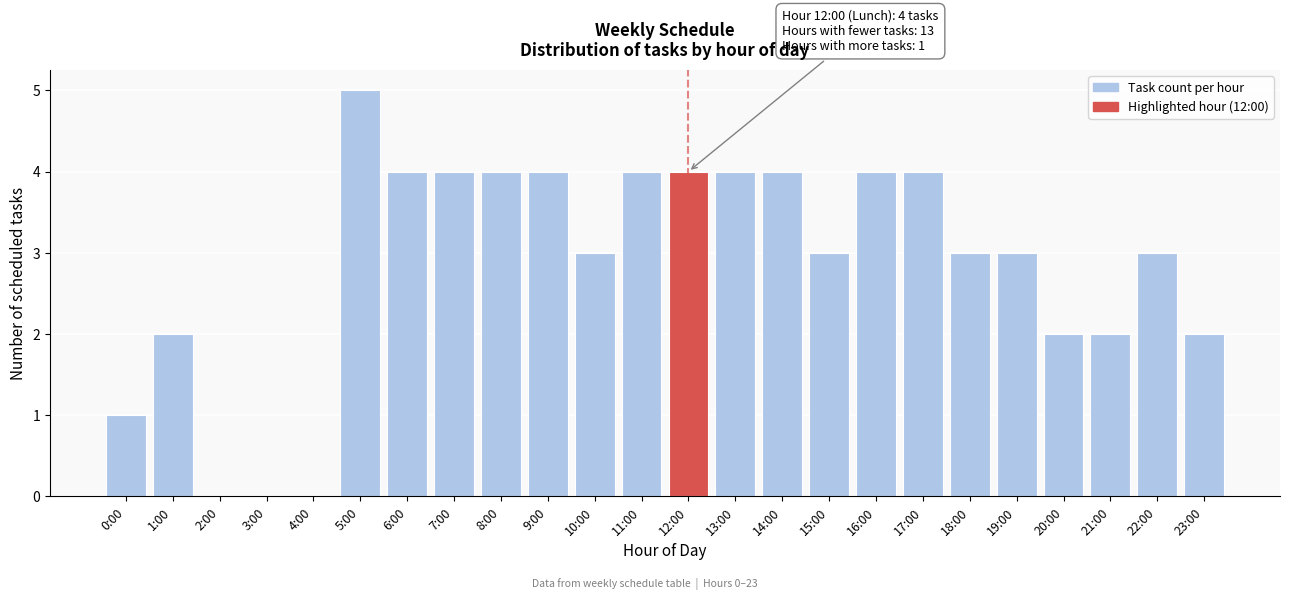

Reading left to right, list all the values displayed in this chart.

0:00=1	1:00=2	2:00=0	3:00=0	4:00=0	5:00=5	6:00=4	7:00=4	8:00=4	9:00=4	10:00=3	11:00=4	12:00=4	13:00=4	14:00=4	15:00=3	16:00=4	17:00=4	18:00=3	19:00=3	20:00=2	21:00=2	22:00=3	23:00=2